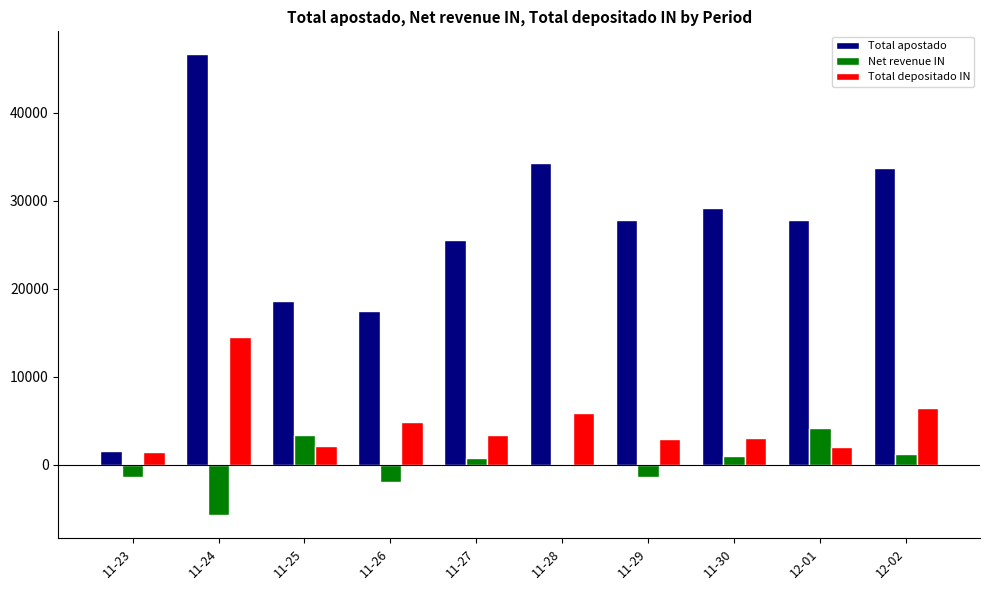

How many groups of bars are there?

10